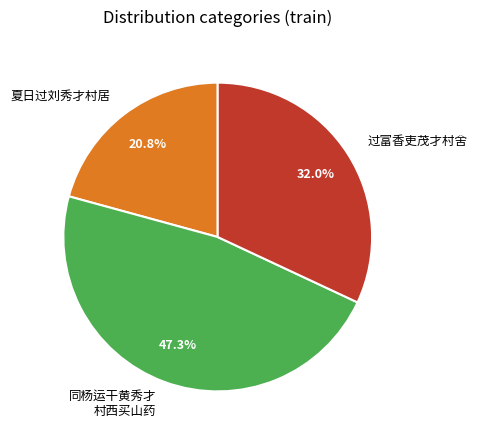

Count the number of slices in the pie.

3